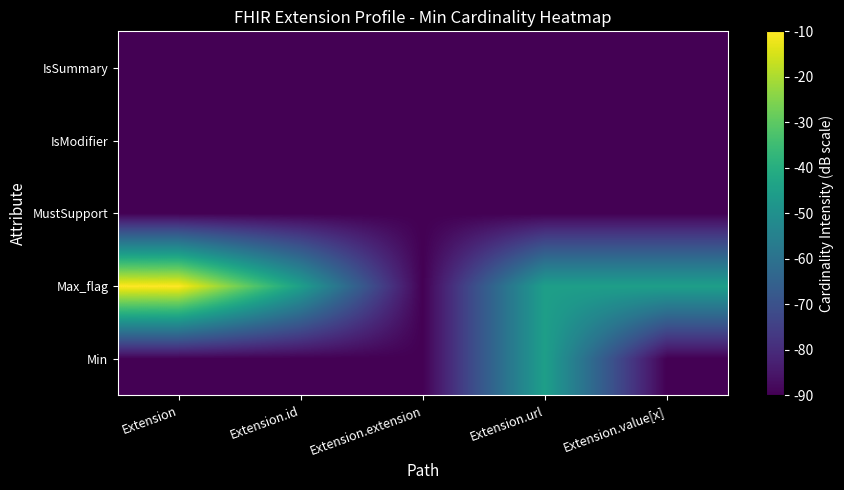

What is the total value across all series at Extension.id?

-405